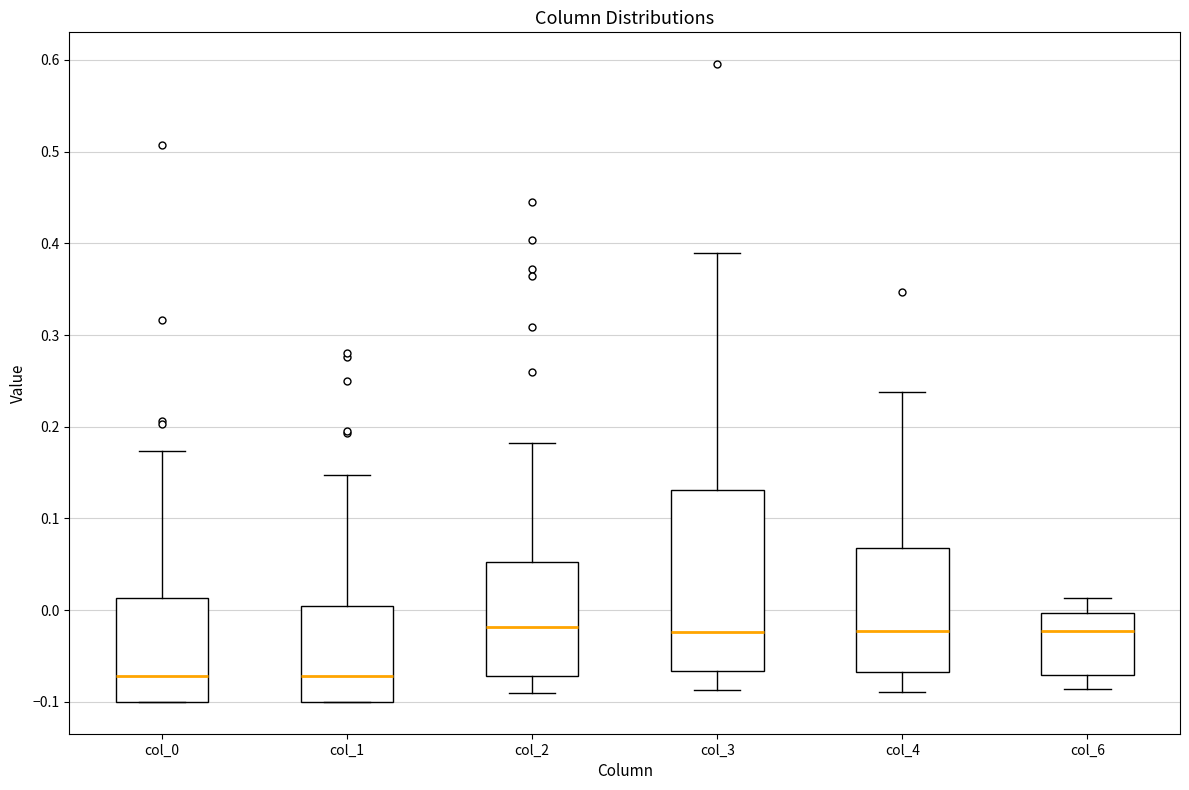

Reading left to right, transcribe this box plot: for each box, give where its median line is, the range the box spans, and where its two whiskers end, as read against the y-axis. The values are not printed on the chart, so give them approximately, as read against the axis.

col_0: median -0.07, box -0.10 to 0.01, whiskers -0.10 to 0.17
col_1: median -0.07, box -0.10 to 0.00, whiskers -0.10 to 0.15
col_2: median -0.02, box -0.07 to 0.05, whiskers -0.09 to 0.18
col_3: median -0.02, box -0.07 to 0.13, whiskers -0.09 to 0.39
col_4: median -0.02, box -0.07 to 0.07, whiskers -0.09 to 0.24
col_6: median -0.02, box -0.07 to 0.00, whiskers -0.09 to 0.01